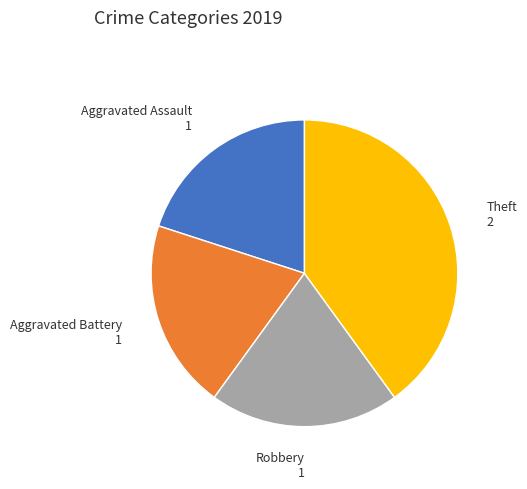

The Theft slice represents 55% of the pie. True or false?

False